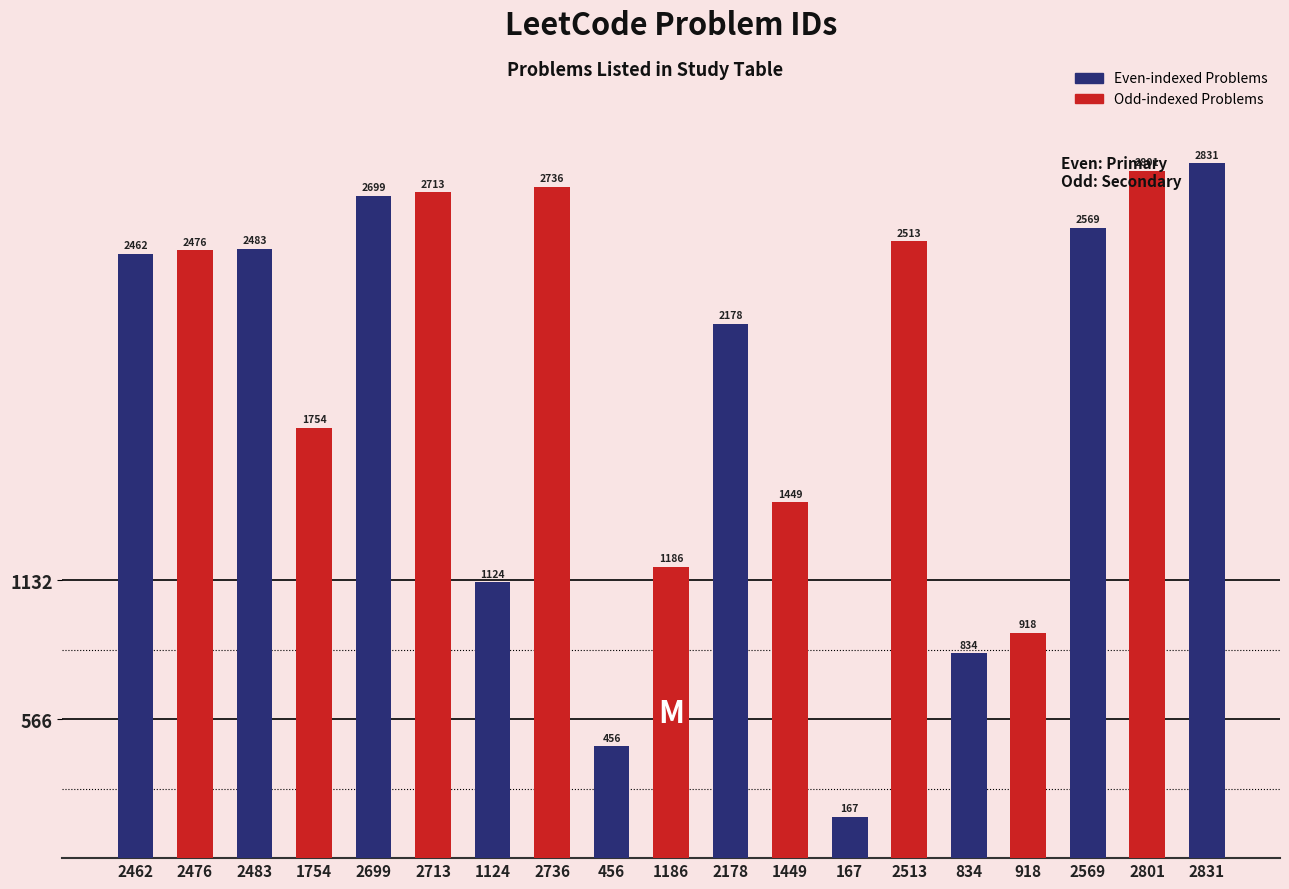

What is the average value?

1913